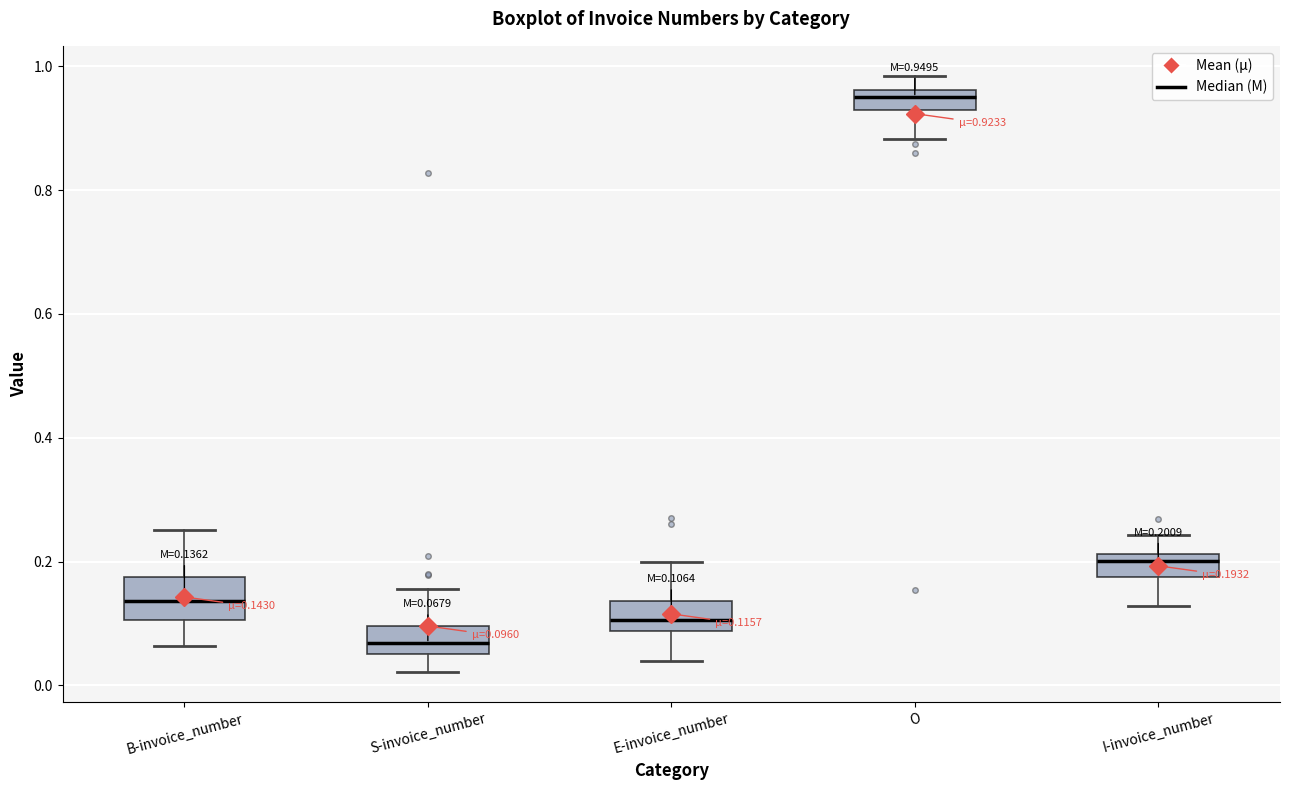

Comparing the boxes themselves (not the whiskers), which one is the tallest?

B-invoice_number